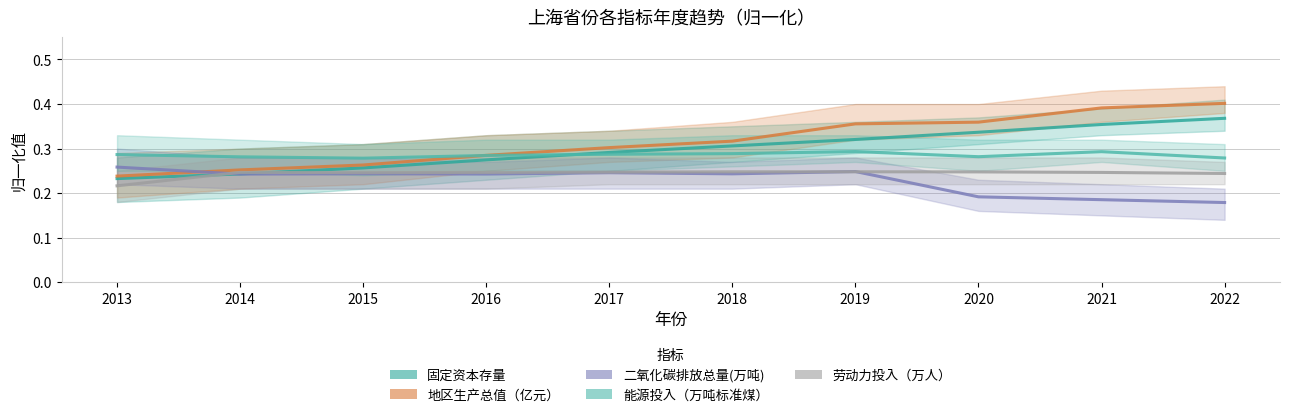

The value of 能源投入（万吨标准煤） at 2017 is 0.3. True or false?

True